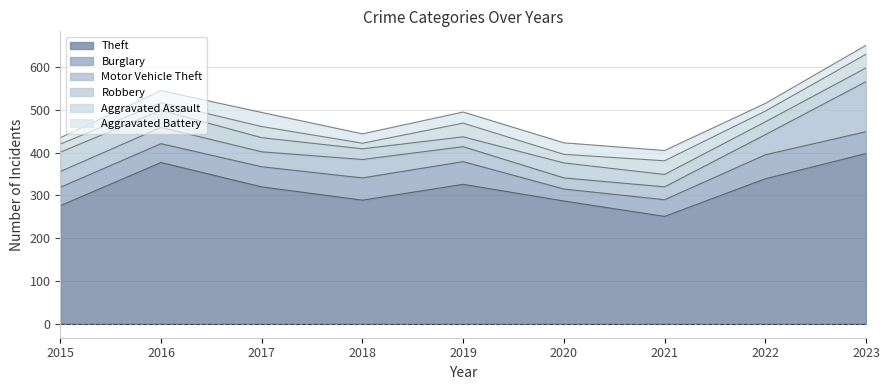

What is the highest value of the Aggravated Battery series?

33